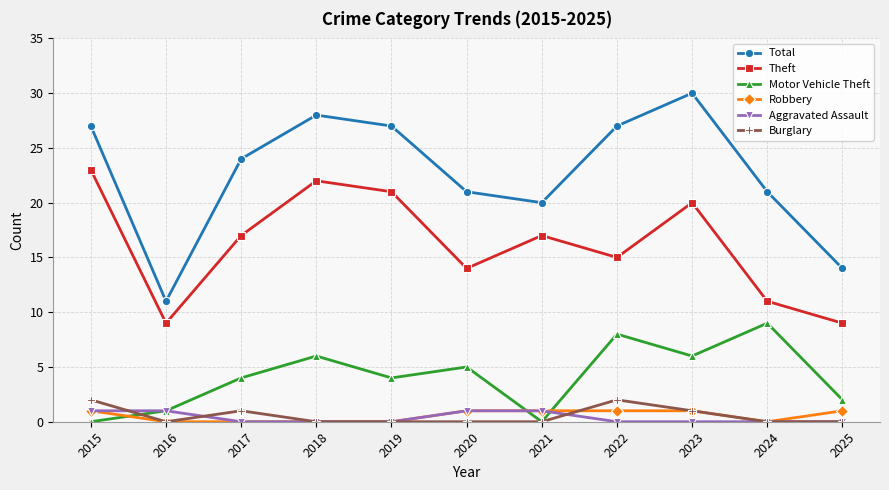

Is the value of Robbery at 2020 greater than the value of Theft at 2025?

No